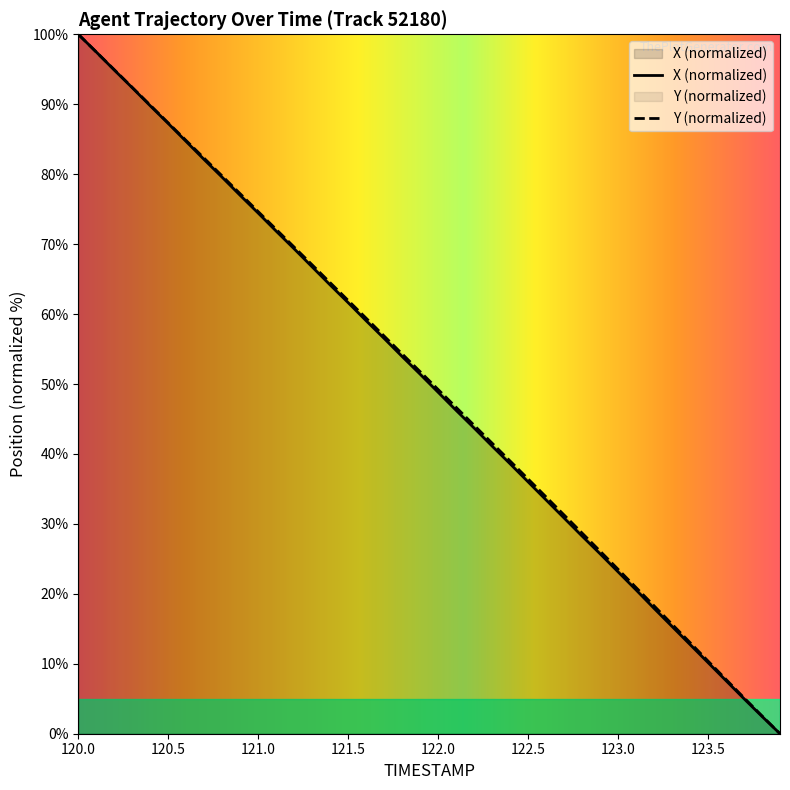

True or false: Y and X cross at least once.

True